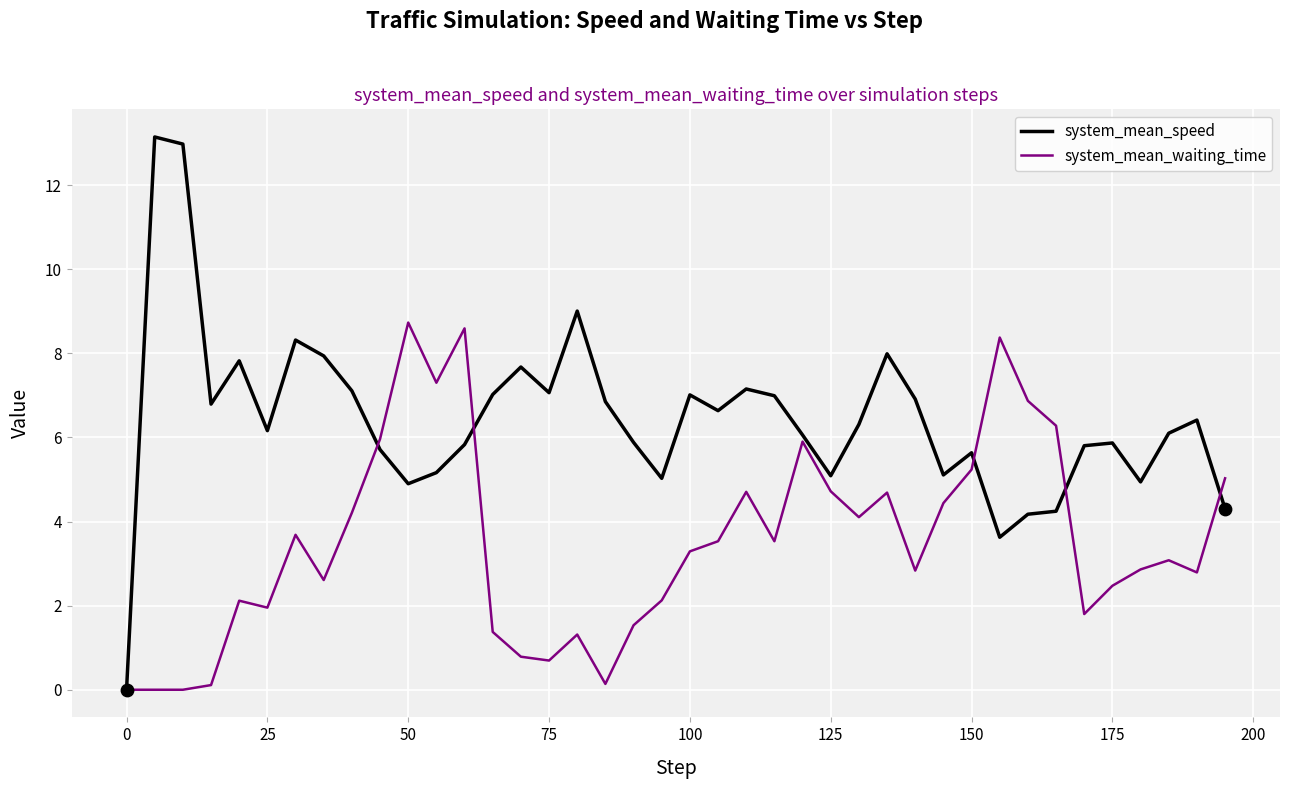

What is the maximum value shown in the chart?

13.1